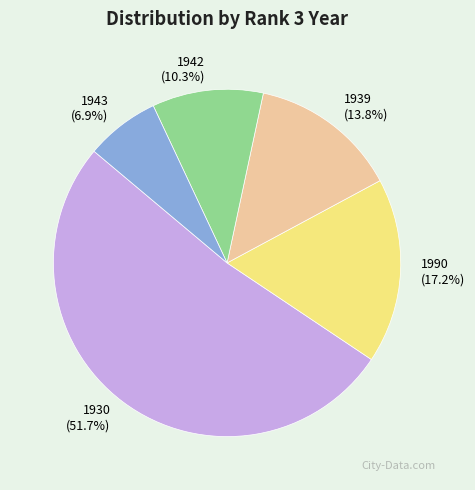

To the nearest percent, what is the difference between the 1930 and 1943 slice percentages?

45%